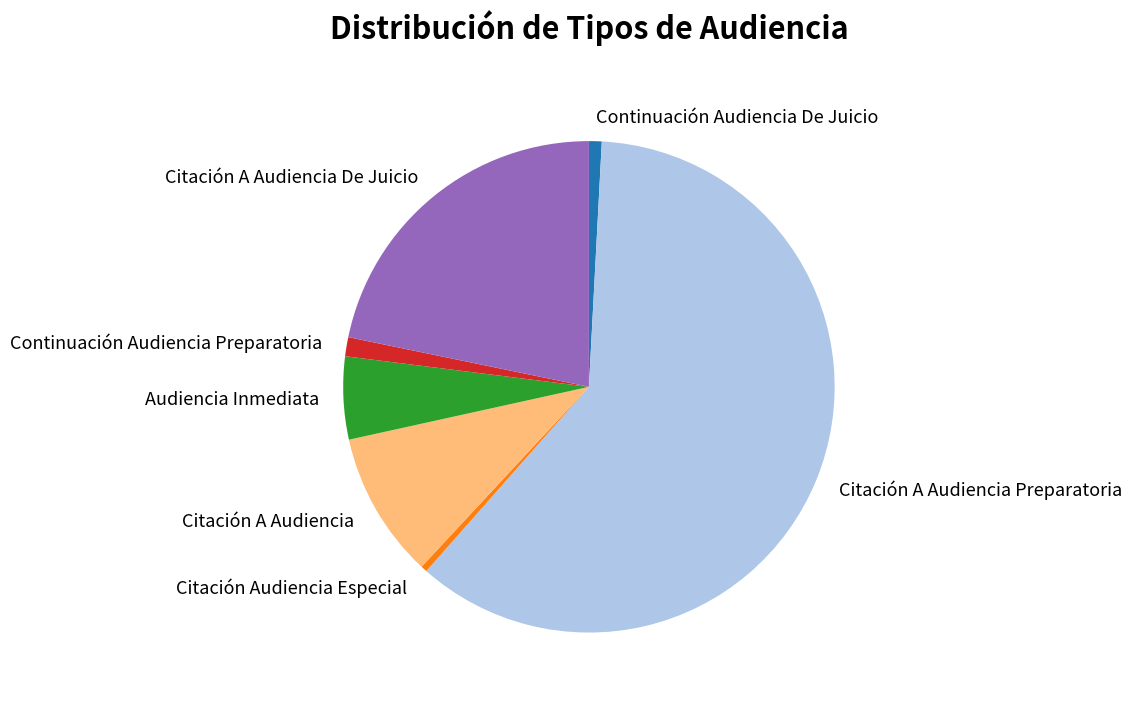

The Citación Audiencia Especial slice represents 6% of the pie. True or false?

False